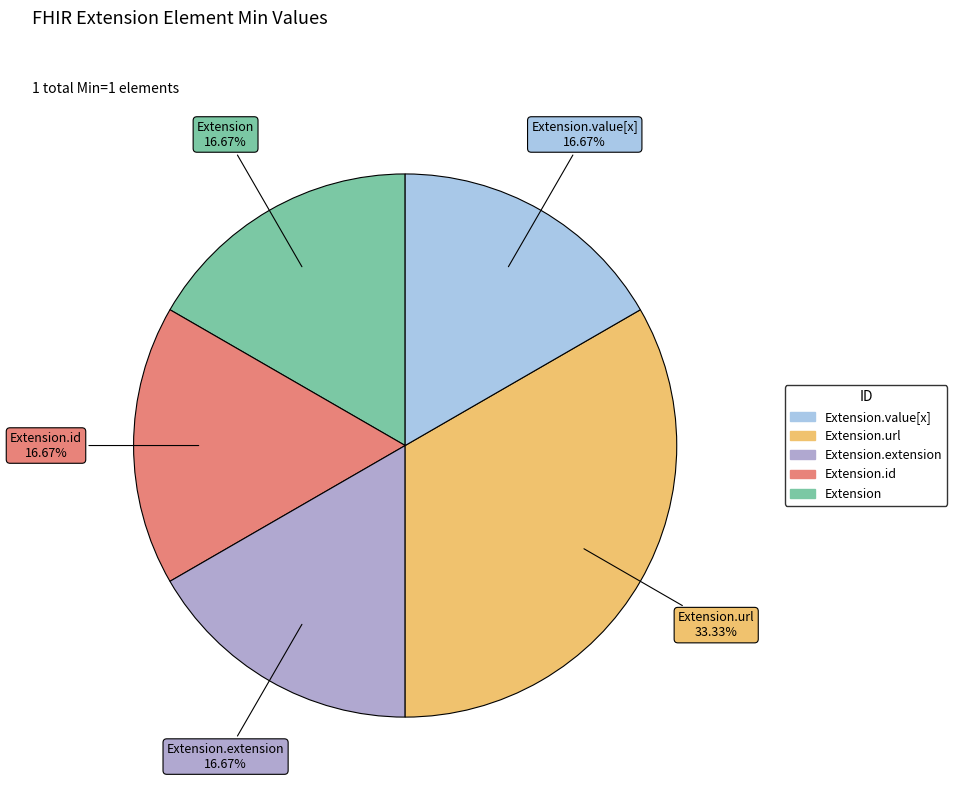

Count the number of slices in the pie.

5